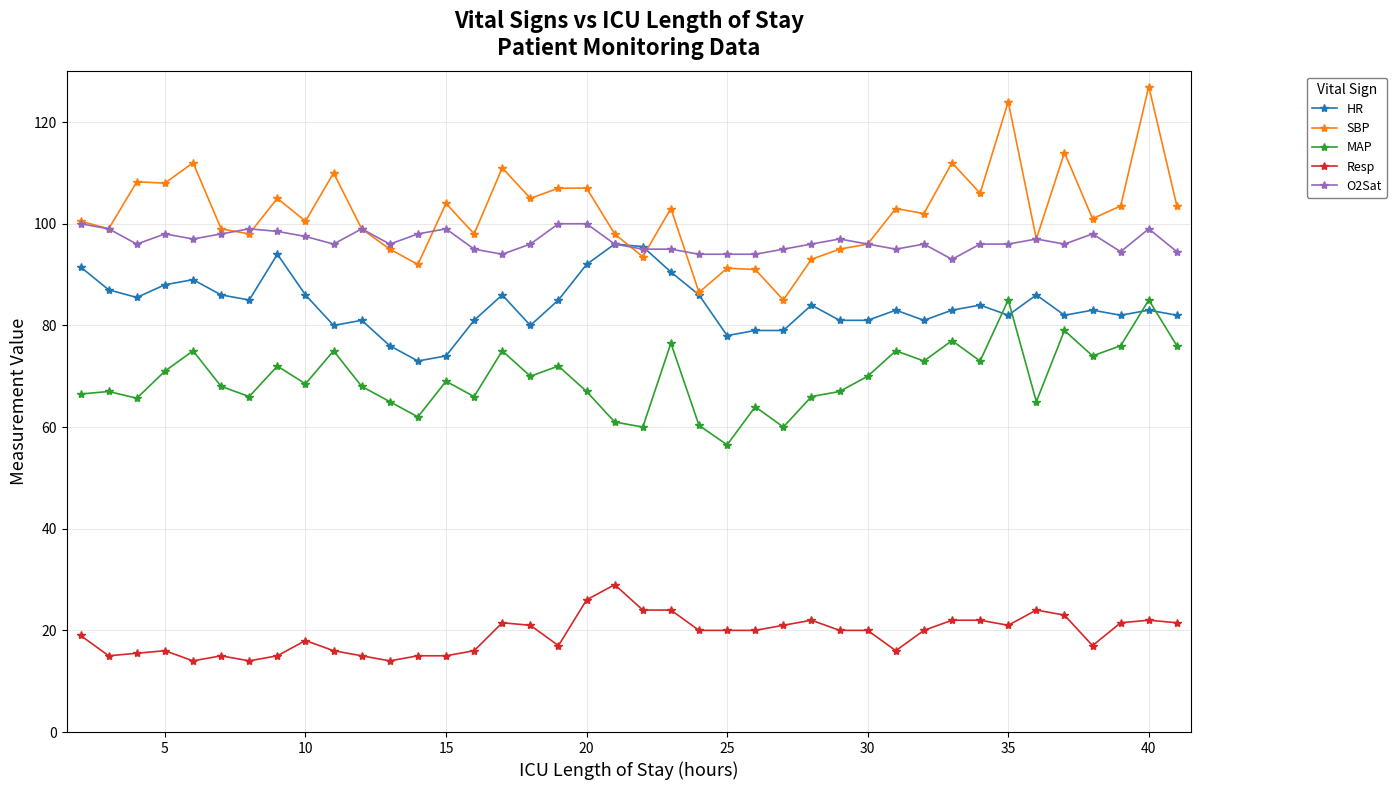

Which series has the widest spread of values?

SBP